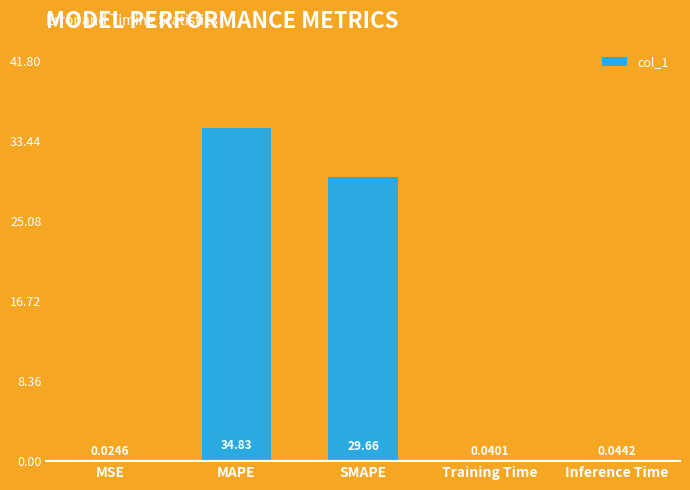

Where is the data nearest to the value 17?

SMAPE